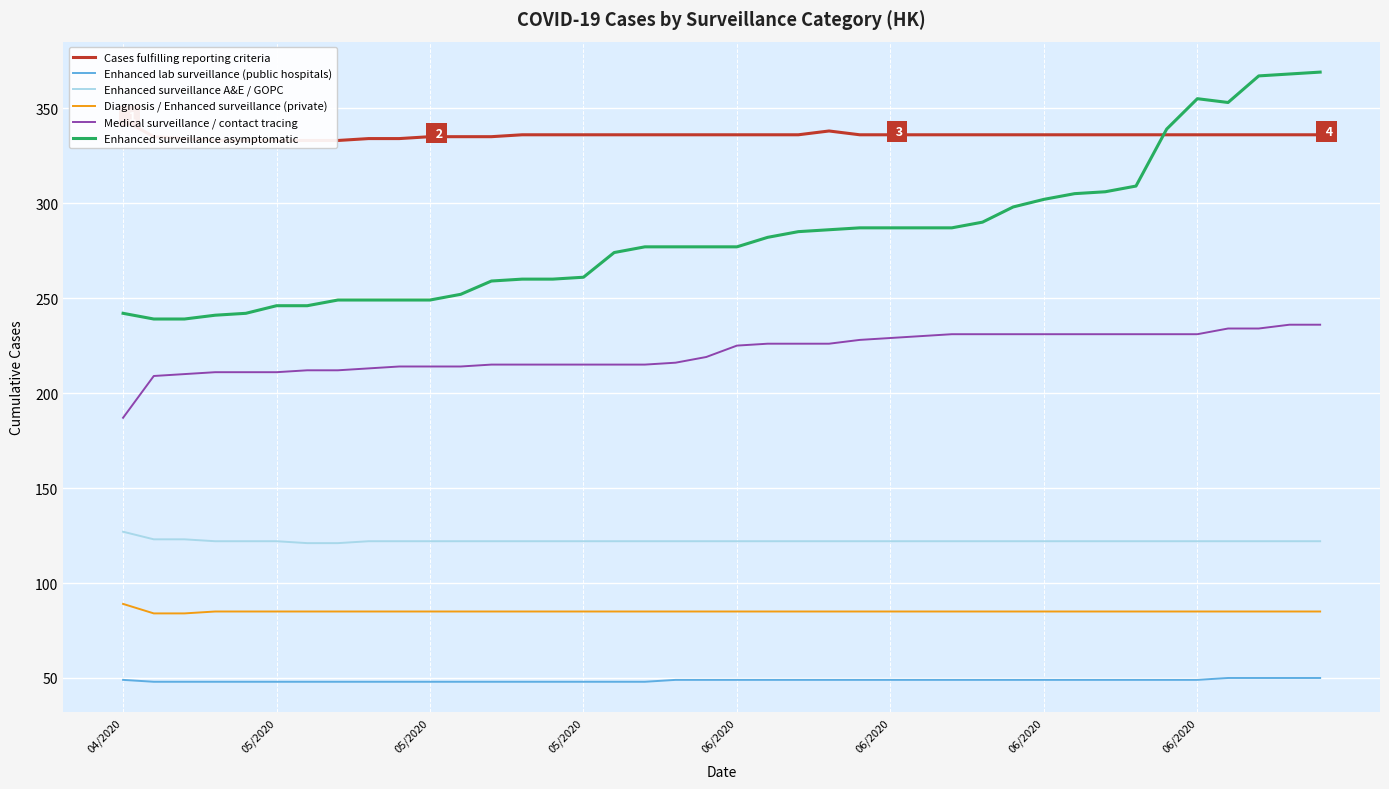

Which series has the largest total across all categories?

Cases fulfilling reporting criteria